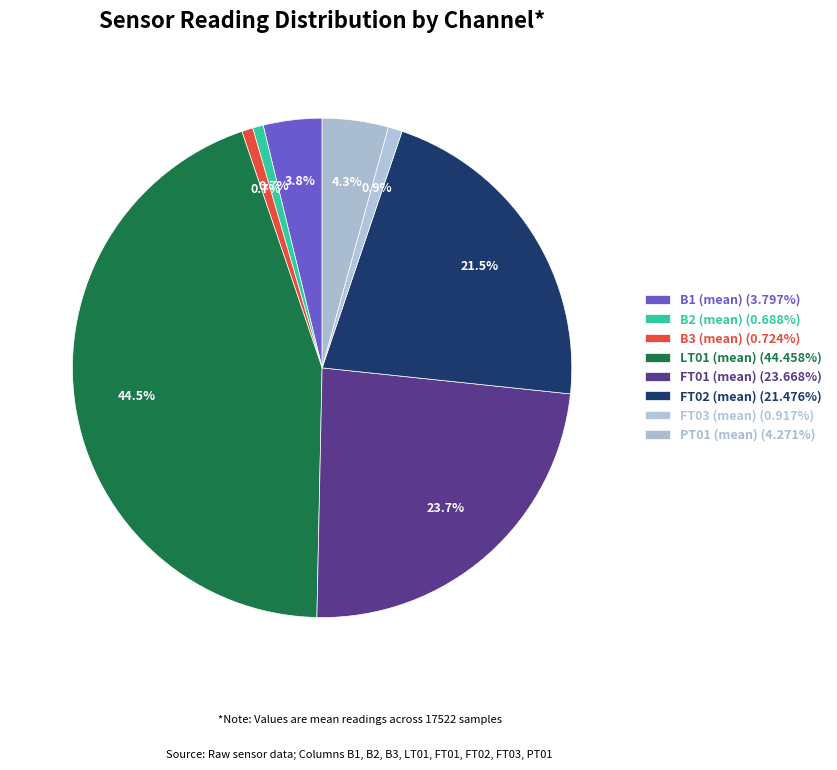

Rank the categories by value from highest to lowest.

LT01 (mean), FT01 (mean), FT02 (mean), PT01 (mean), B1 (mean), FT03 (mean), B3 (mean), B2 (mean)